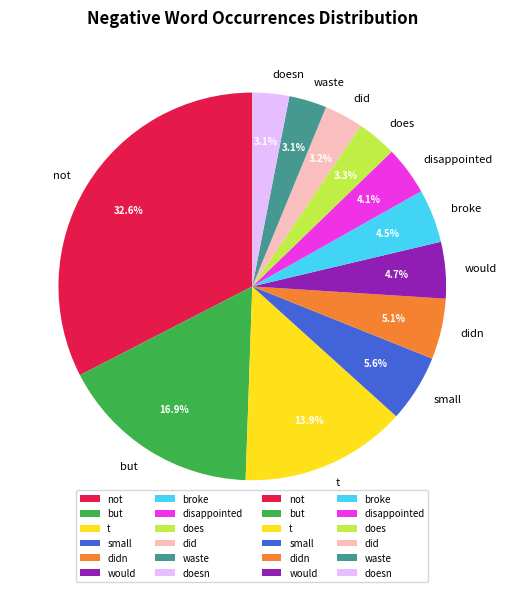

Approximately how many times larger is the value at waste compared to does?

0.9